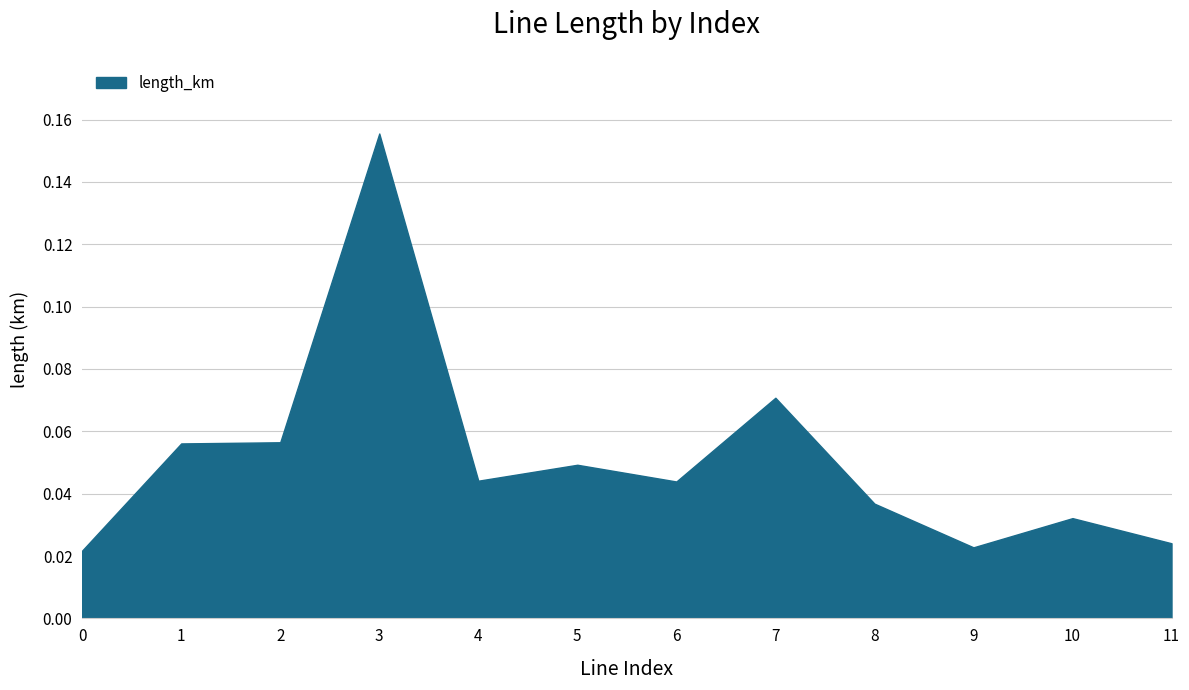

Which has a higher value, 2 or 7?

7